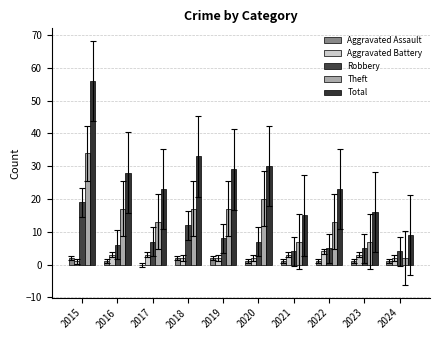

What is the difference between the second highest and second lowest values in the Aggravated Battery series?

1